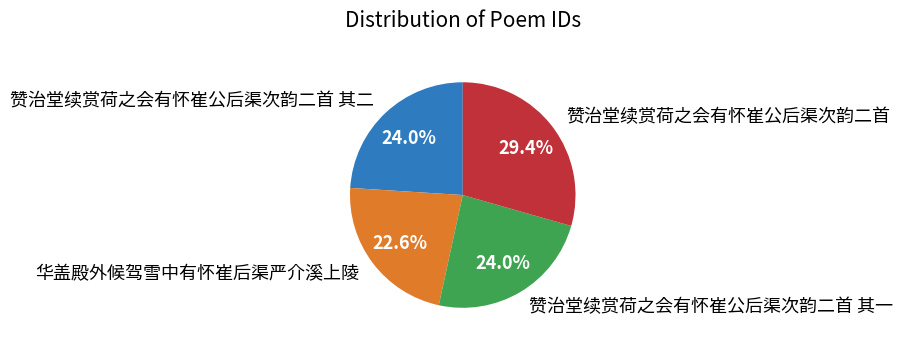

Combined, do 赞治堂续赏荷之会有怀崔公后渠次韵二首 and 赞治堂续赏荷之会有怀崔公后渠次韵二首 其一 account for over 50%?

Yes